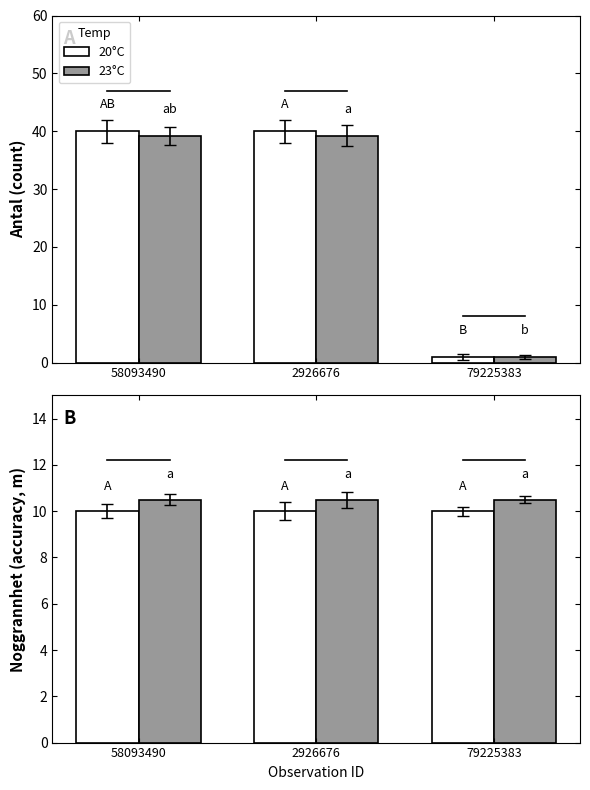

Between 58093490 and 79225383, which series saw the biggest shift?

20°C